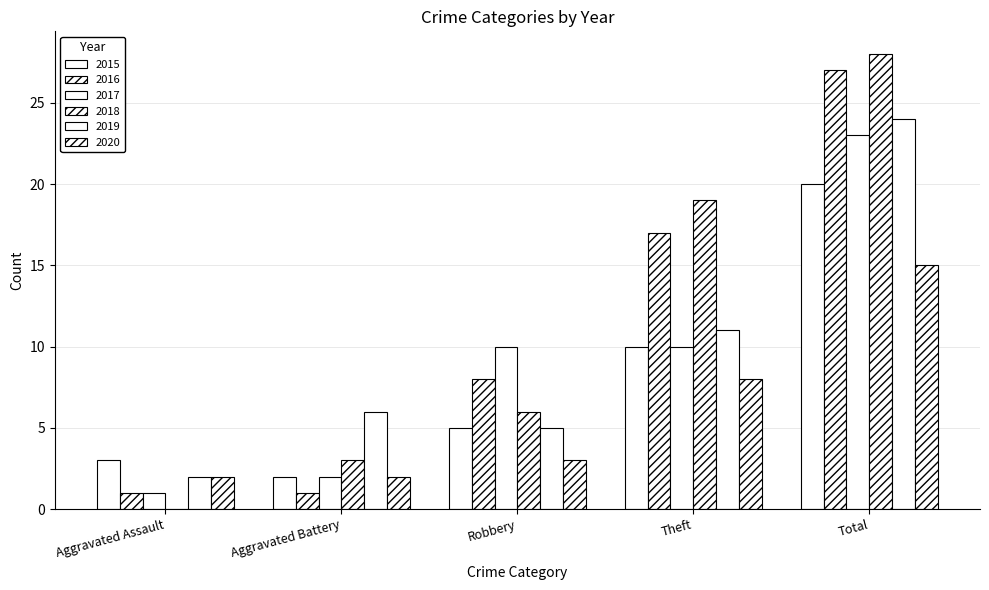

Count the number of data series in this chart.

6